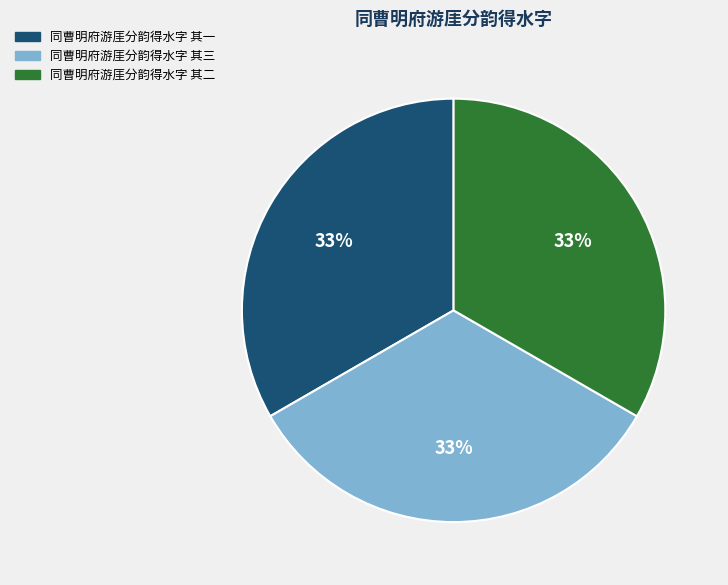

Do 同曹明府游厓分韵得水字 其三 and 同曹明府游厓分韵得水字 其一 together represent more than half of the pie?

Yes